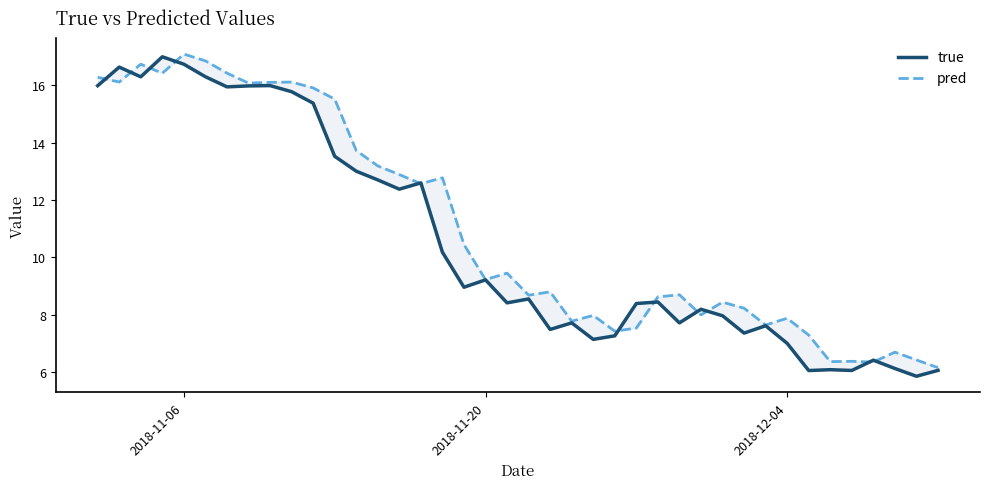

How many values in the true series exceed 8?

24